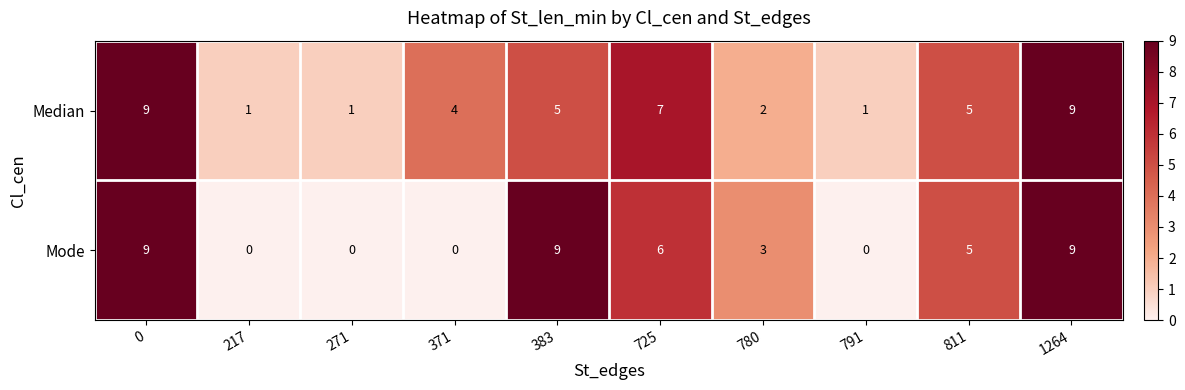

True or false: Median has a value of 11 at 725.

False